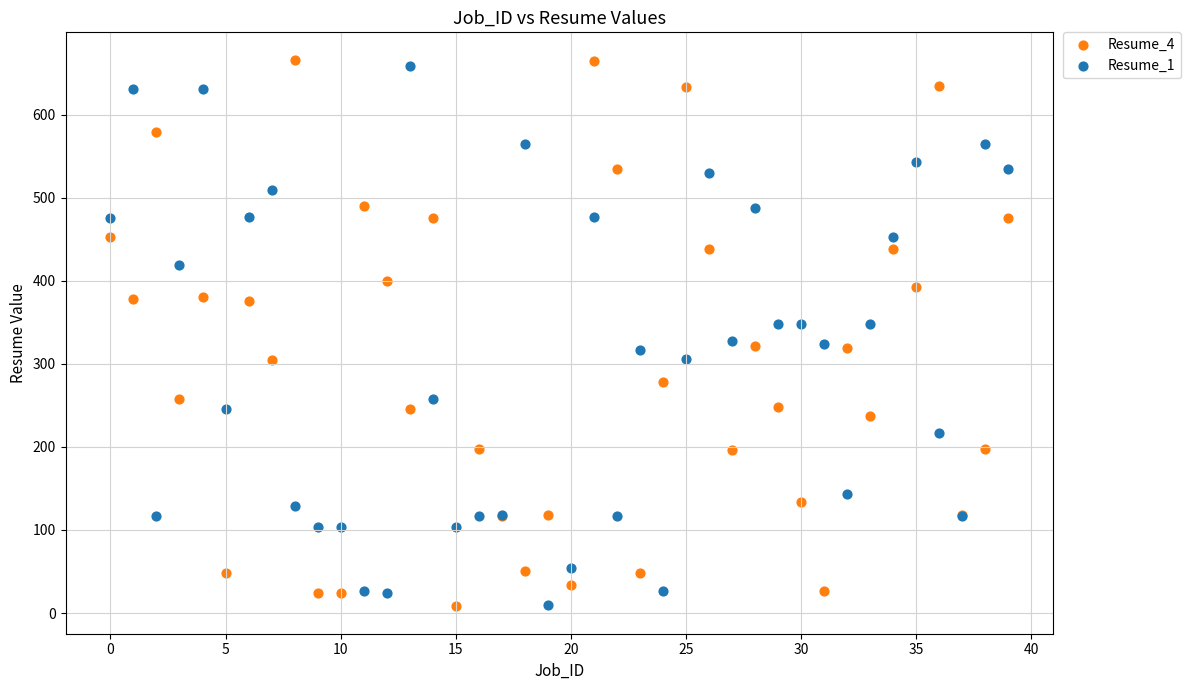

Which series reaches the maximum Y coordinate?

Resume_4